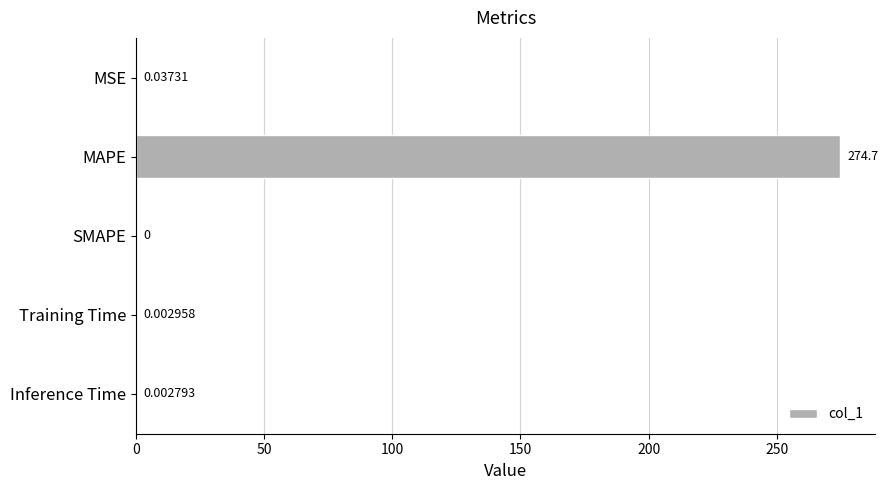

Count the number of data series in this chart.

1